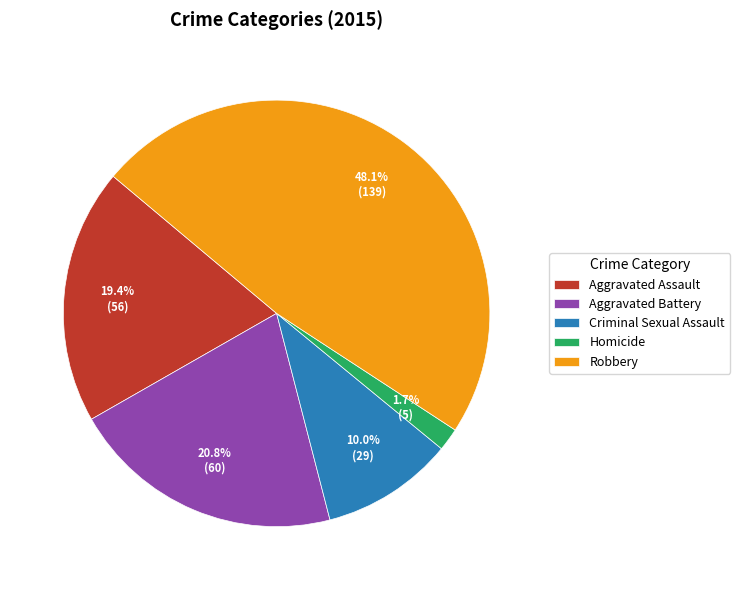

How much of the chart is everything except Aggravated Assault?

80.6%